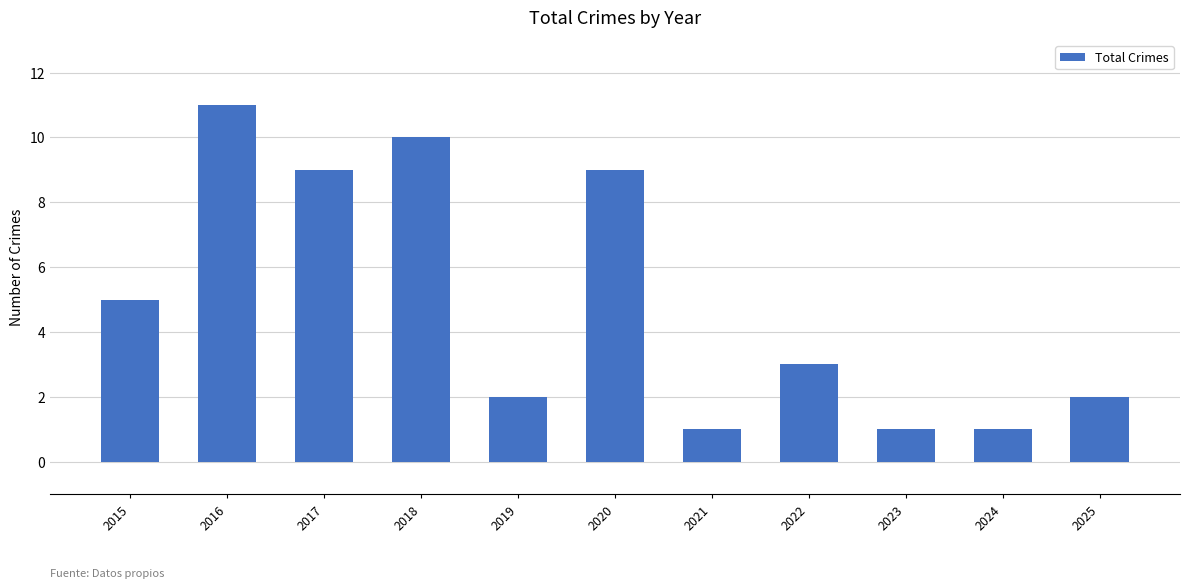

Which category has the highest value across all series?

2016